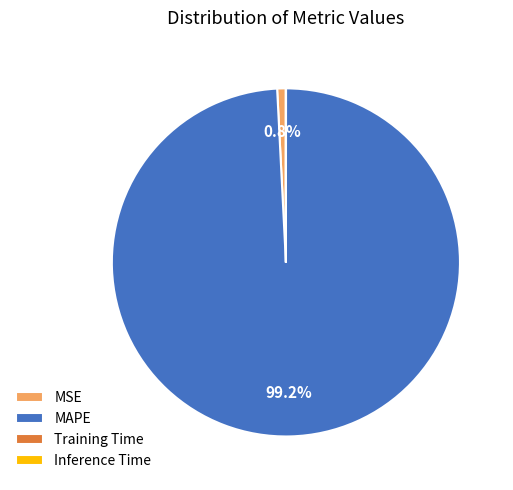

Is MAPE the majority of the pie?

Yes